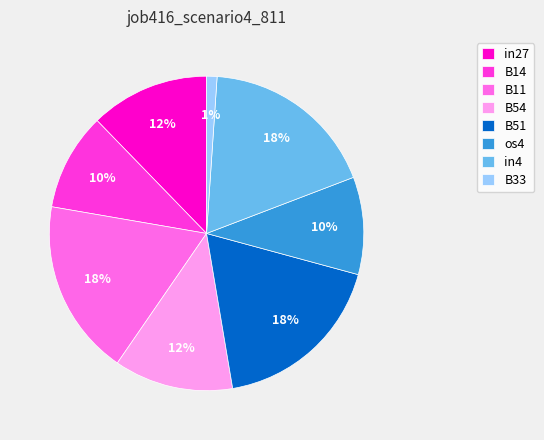

To the nearest percent, what portion does B11 represent?

18%